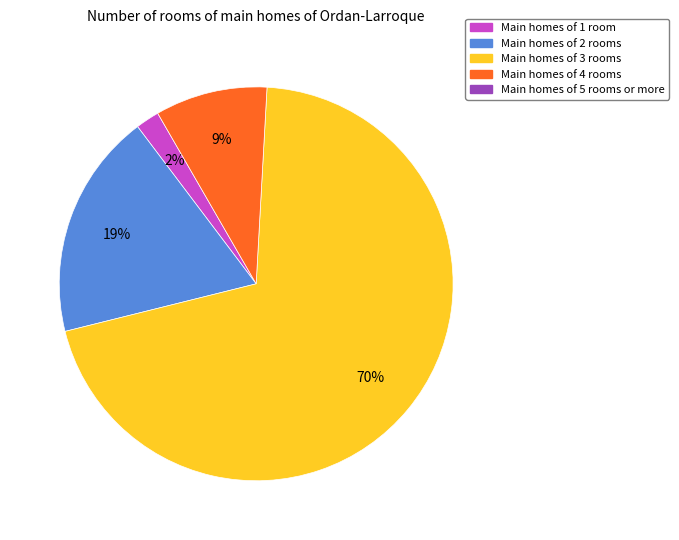

To the nearest percent, what is the difference between the largest and smallest slice percentages?

68%